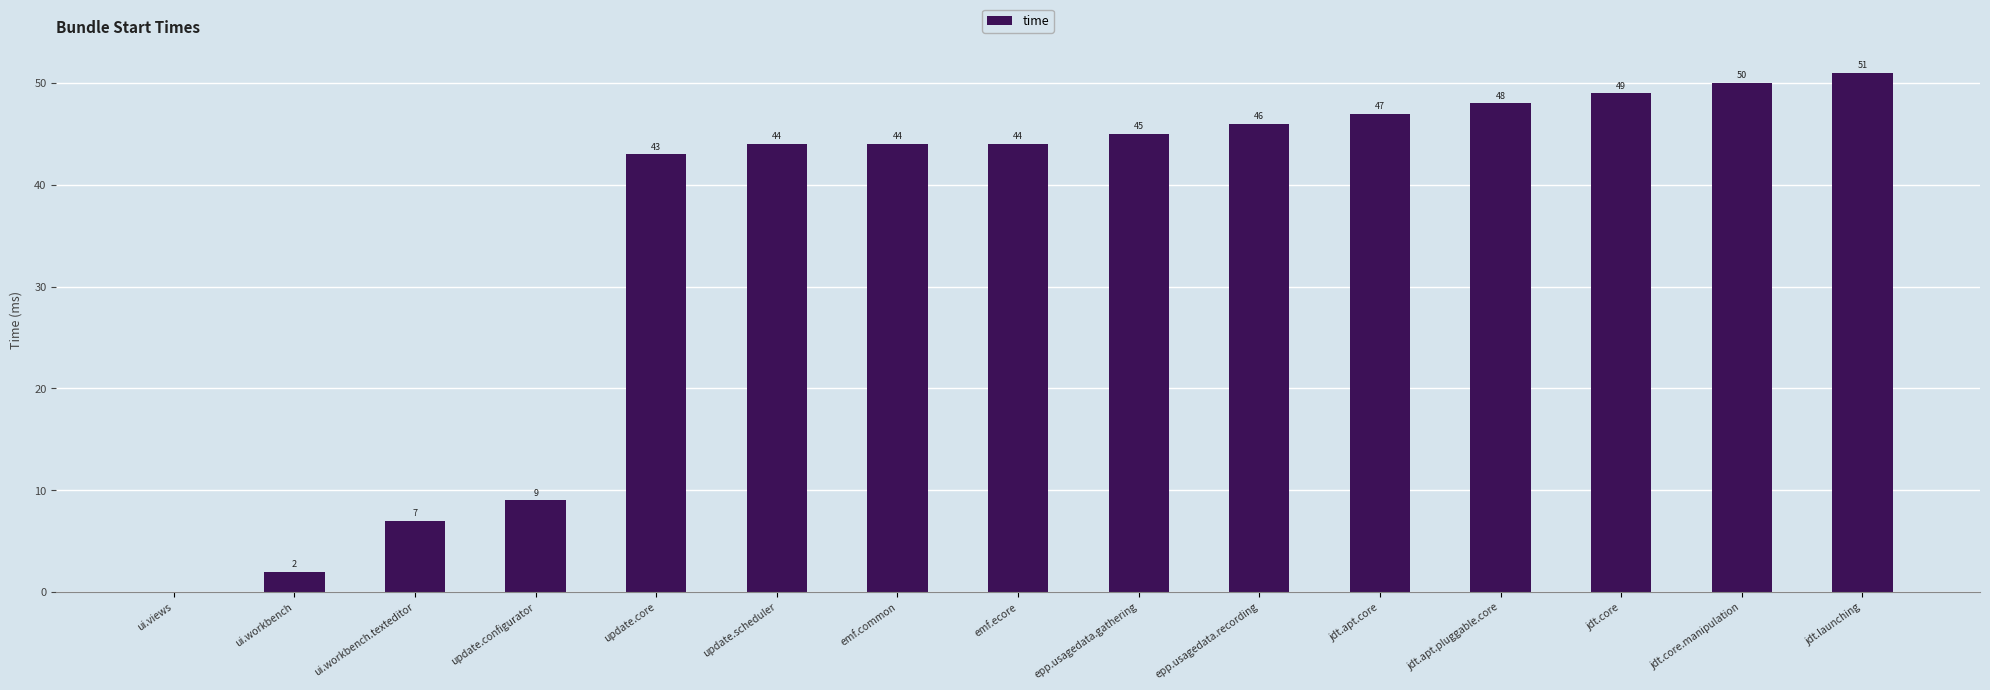

What is the sum of the values at ui.workbench.texteditor and jdt.launching?

58